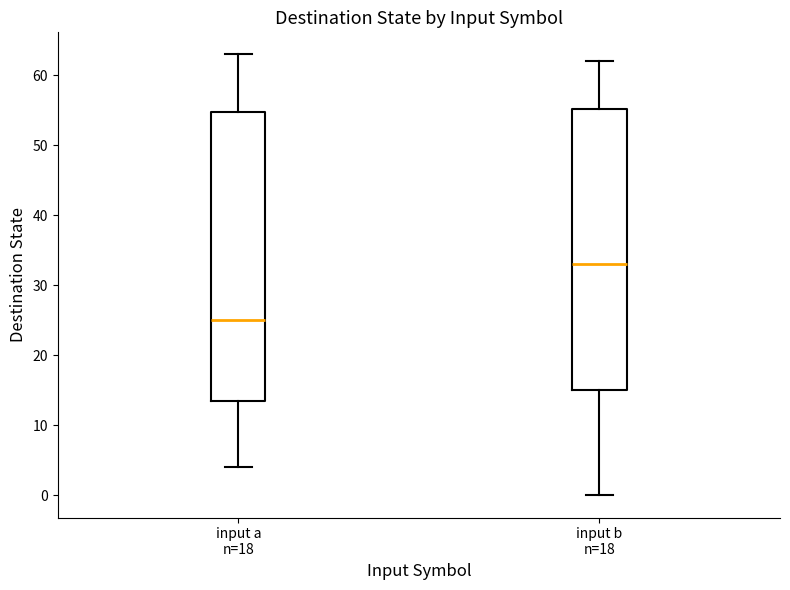

Reading left to right, read every box against the y-axis: the position of its median line, the range the box covers, and the ends of its whiskers. The values are not printed on the chart, so give them approximately, as read against the axis.

input a n=18: median 25, box 14 to 55, whiskers 4 to 63
input b n=18: median 33, box 15 to 55, whiskers 0 to 62